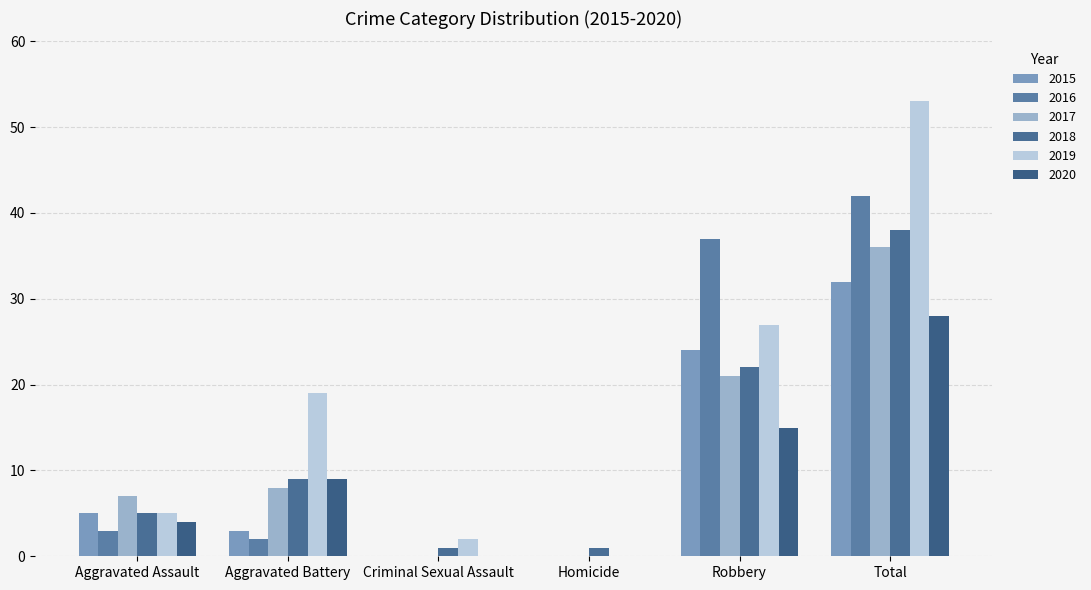

What is the maximum value for 2015?

32